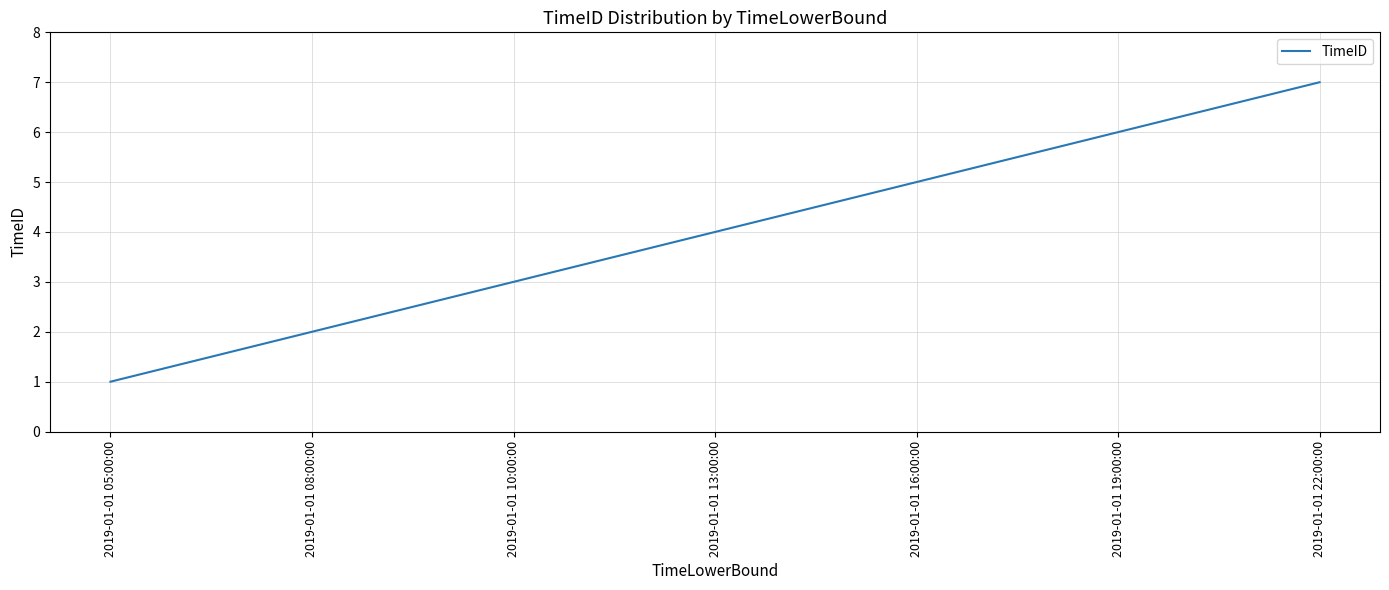

What is the change in value from 2019-01-01 08:00:00 to 2019-01-01 13:00:00?

+2